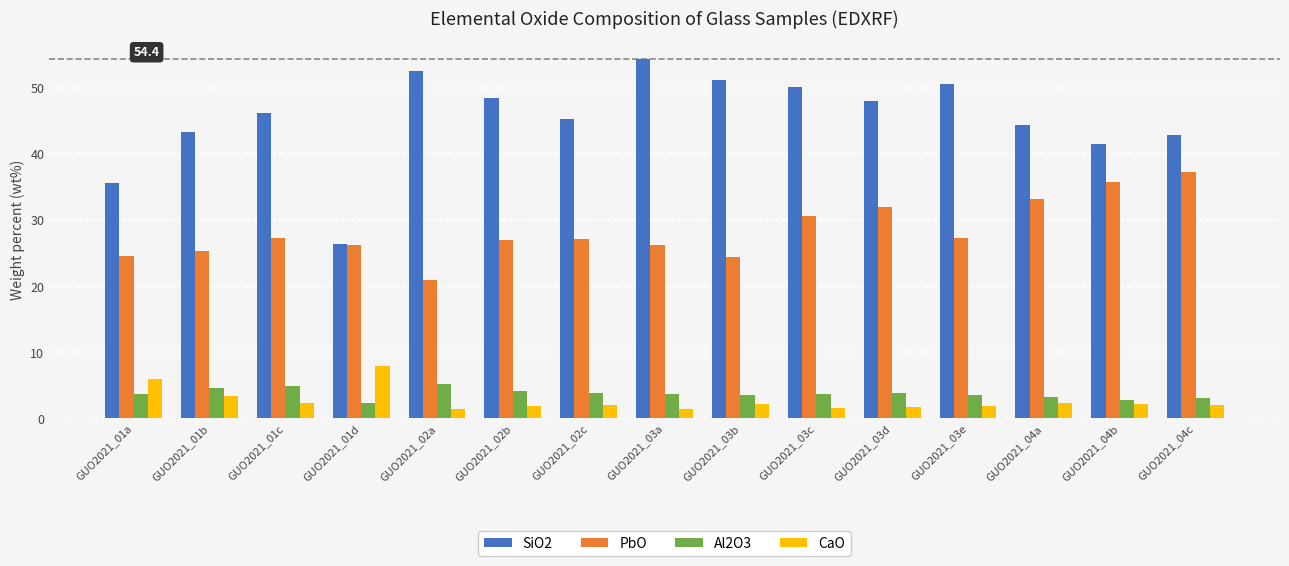

Which series changed the most between GUO2021_01d and GUO2021_03b?

SiO2